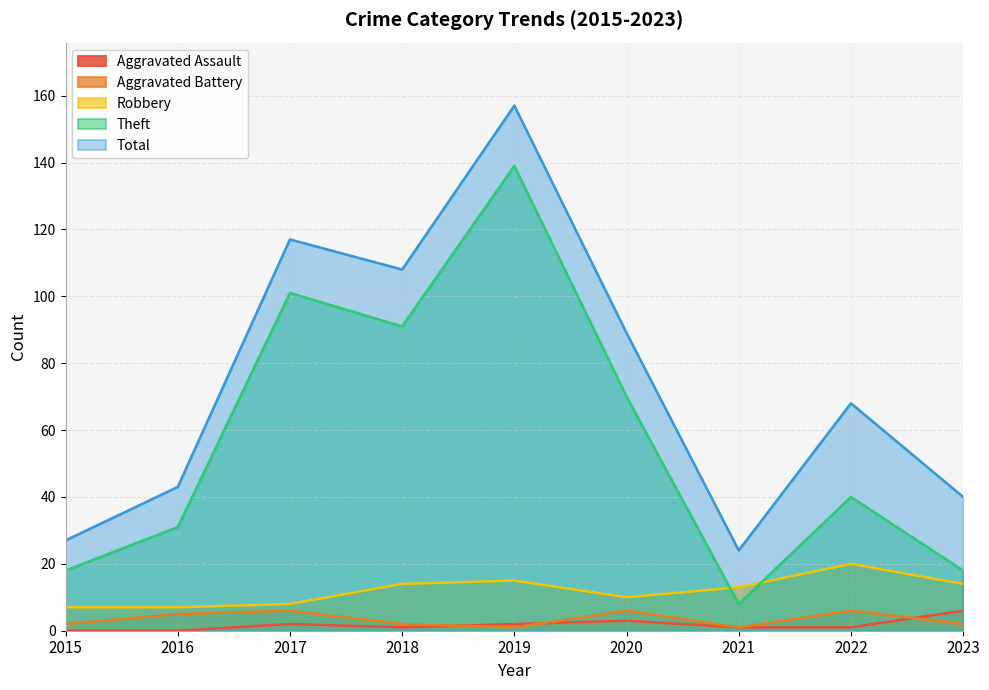

What is the average value of the Robbery series?

12